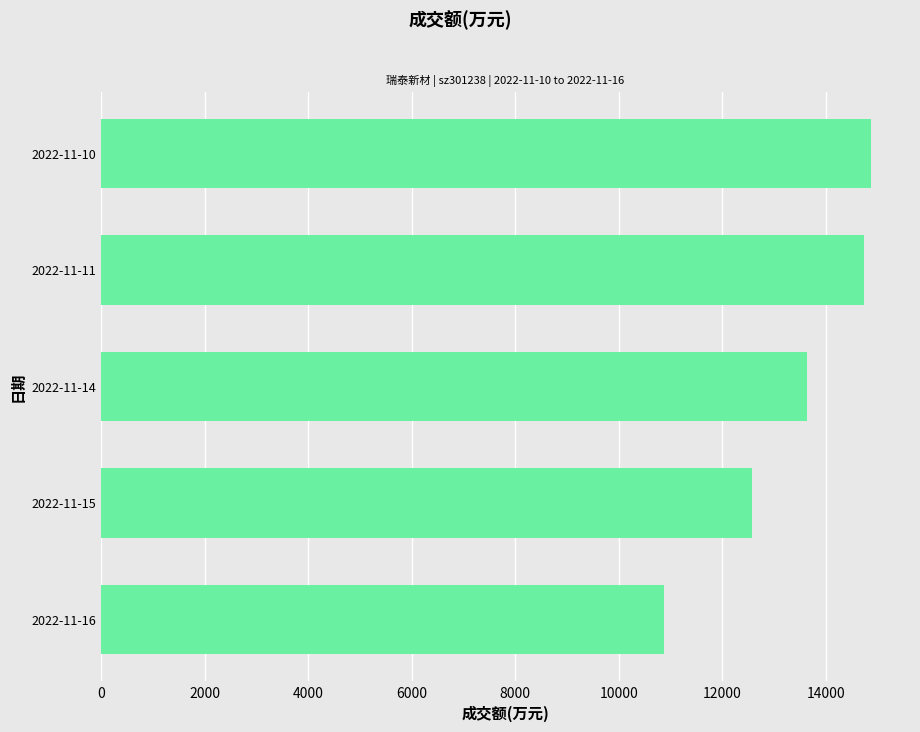

List the labels in order of value, smallest first.

2022-11-16, 2022-11-15, 2022-11-14, 2022-11-11, 2022-11-10